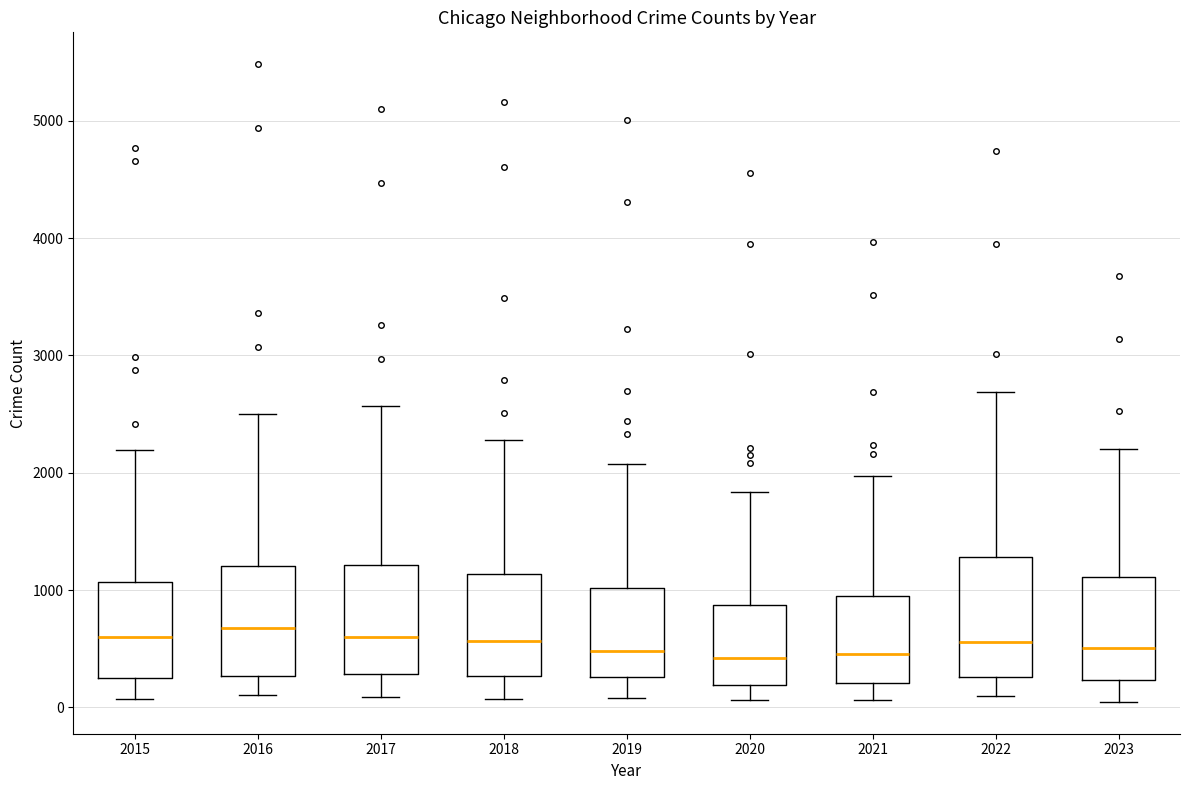

Reading left to right, transcribe this box plot: for each box, give where its median line is, the range the box spans, and where its two whiskers end, as read against the y-axis. The values are not printed on the chart, so give them approximately, as read against the axis.

2015: median 600, box 300 to 1100, whiskers 100 to 2200
2016: median 700, box 300 to 1200, whiskers 100 to 2500
2017: median 600, box 300 to 1200, whiskers 100 to 2600
2018: median 600, box 300 to 1100, whiskers 100 to 2300
2019: median 500, box 300 to 1000, whiskers 100 to 2100
2020: median 400, box 200 to 900, whiskers 100 to 1800
2021: median 500, box 200 to 900, whiskers 100 to 2000
2022: median 600, box 300 to 1300, whiskers 100 to 2700
2023: median 500, box 200 to 1100, whiskers 0 to 2200